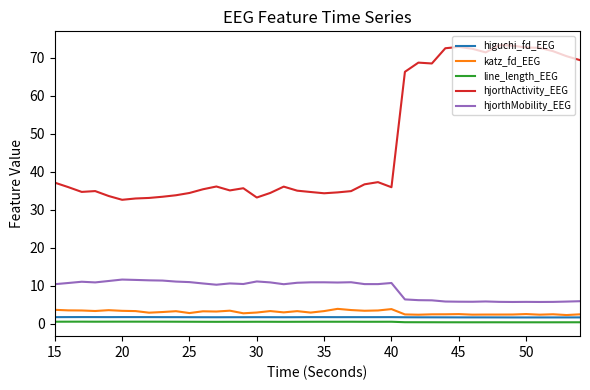

True or false: hjorthActivity_EEG and katz_fd_EEG cross at least once.

False